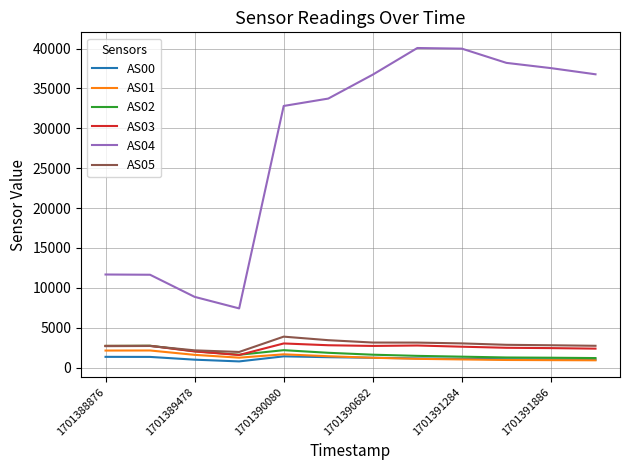

What is the lowest value of the AS02 series?

1201